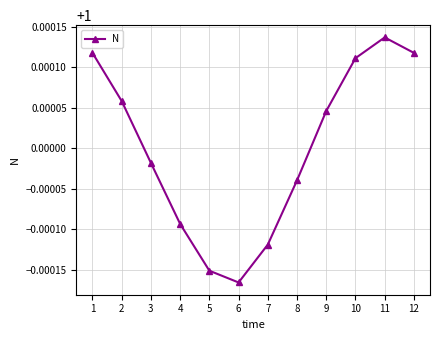

The value at 11 is 1.3. True or false?

False